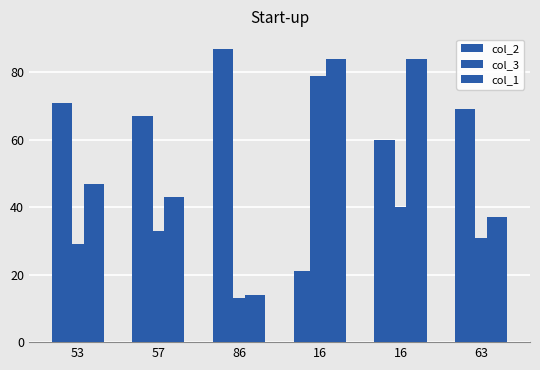

At which category does the chart reach its peak across all series?

86